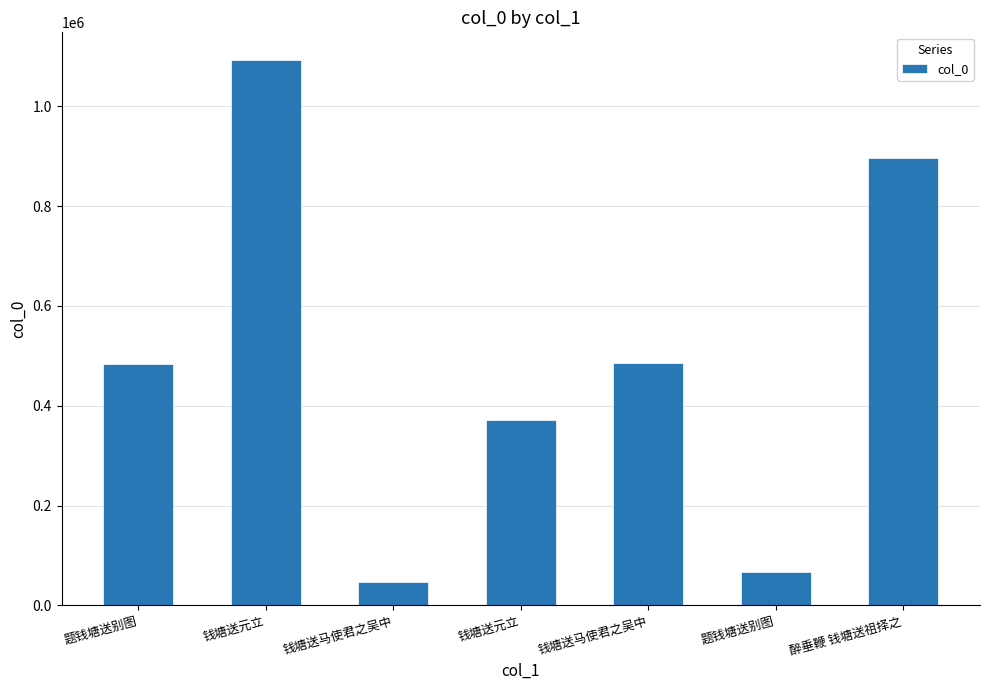

What is the change in value from 题钱塘送别图 to 题钱塘送别图?

-415522